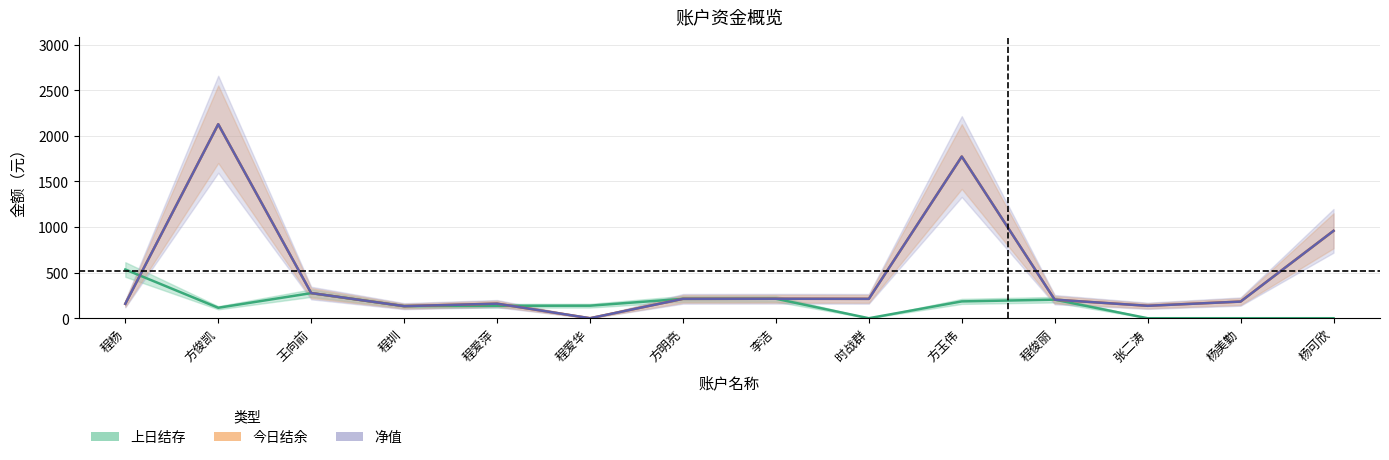

How many values in the 今日结余 series are below 212?

7